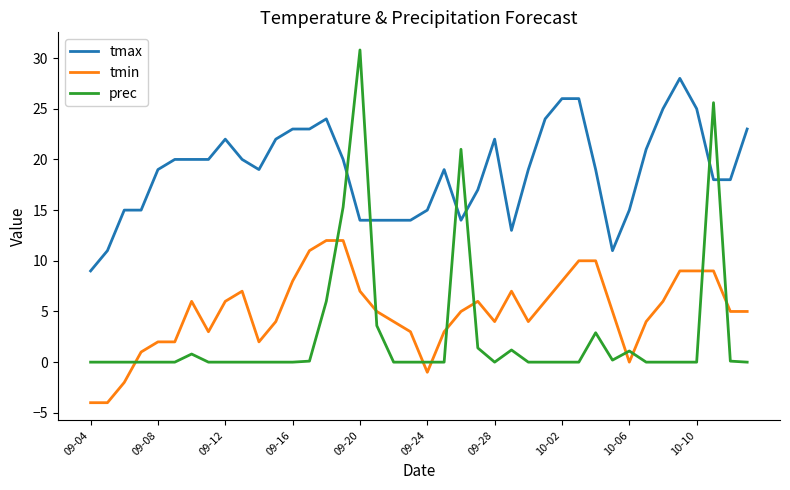

Which series has the widest spread of values?

prec